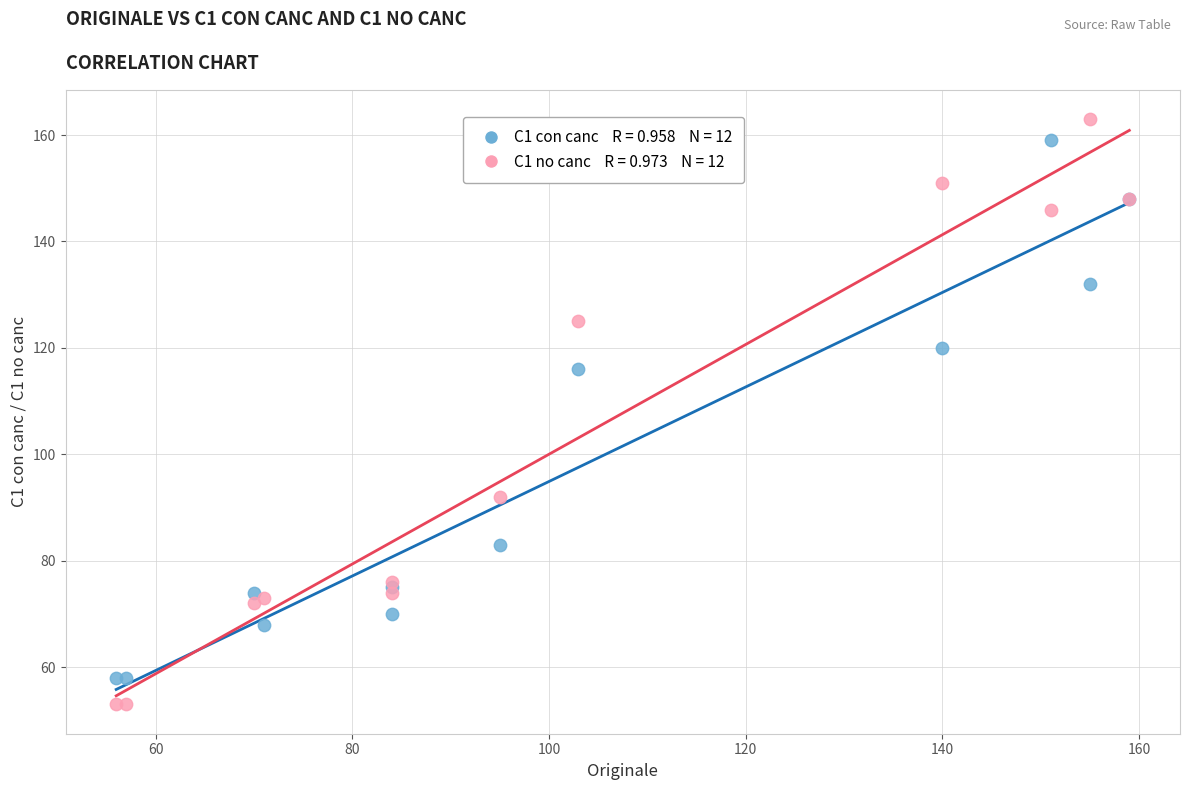

Across all series, what Y value is closest to 108?

116